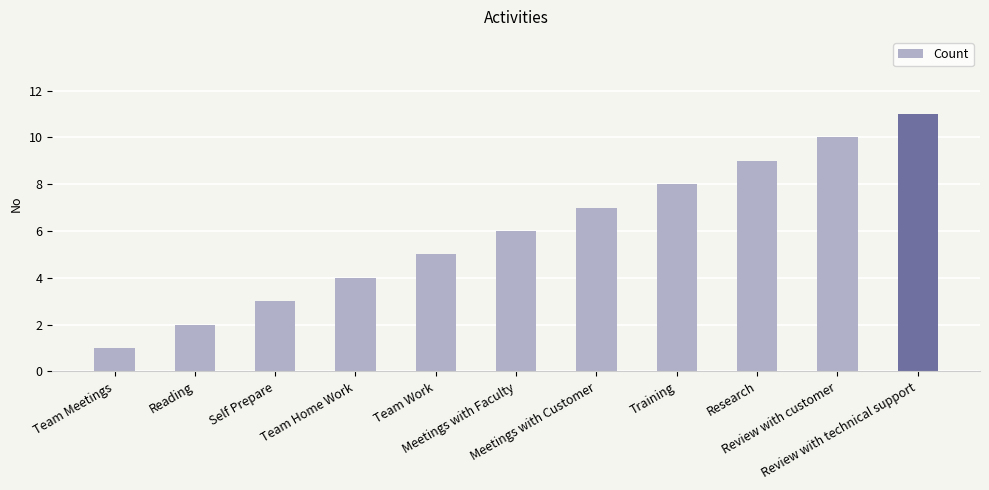

How many values are between 3 and 9?

7